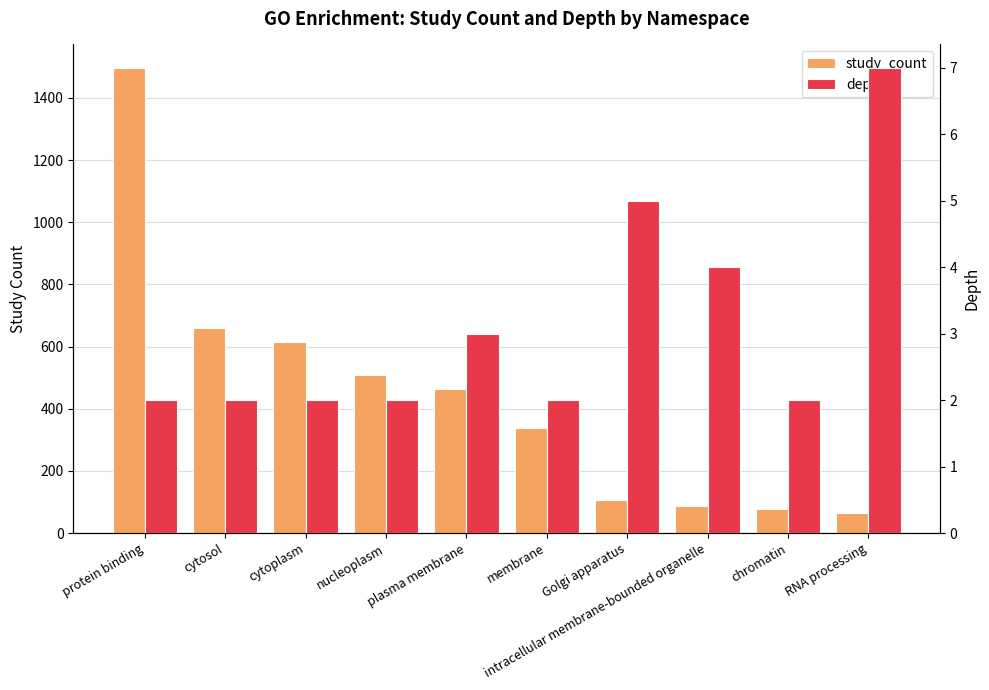

What is the label of the 1st bar from the right?

RNA processing